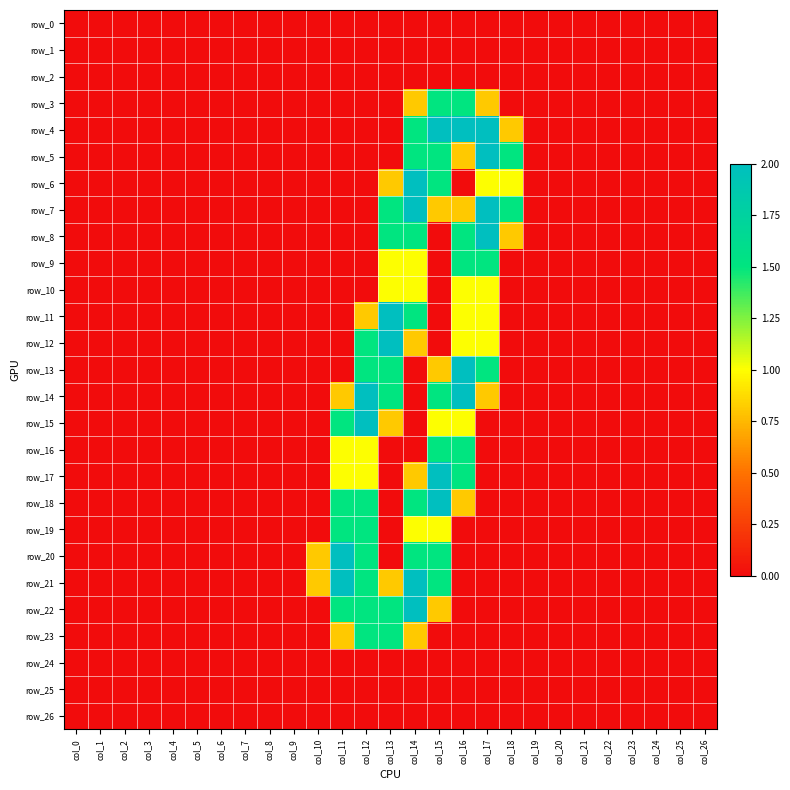

At how many categories does at least one series exceed 0?

9